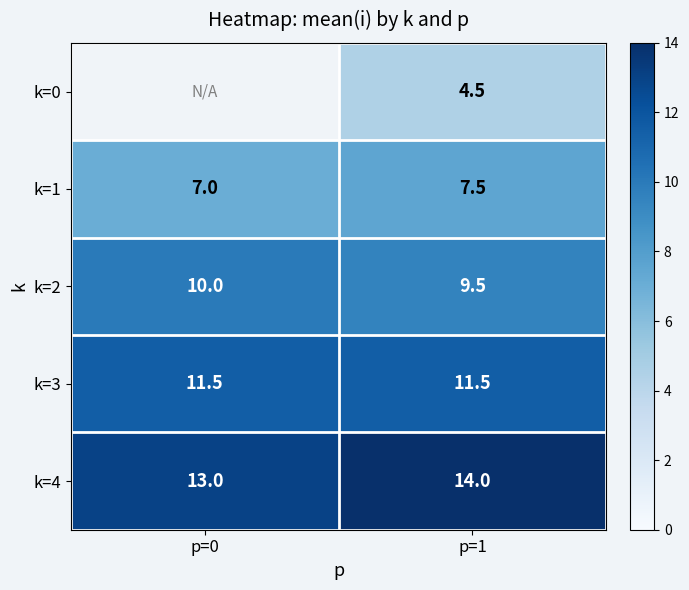

What is the difference between the highest and lowest values at p=1?

9.5